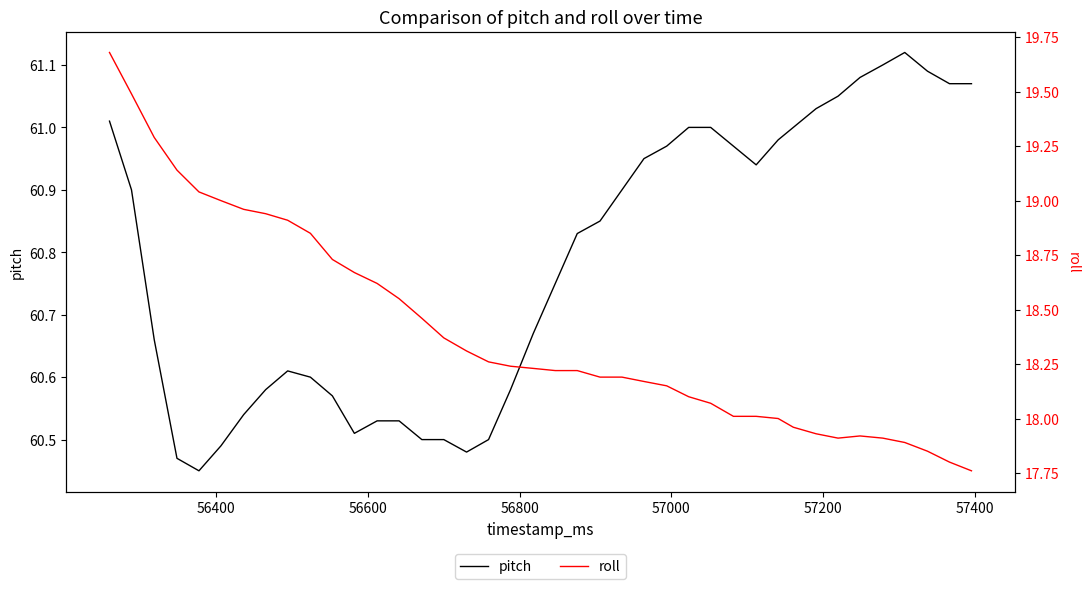

Which series has the largest range (max minus min)?

roll